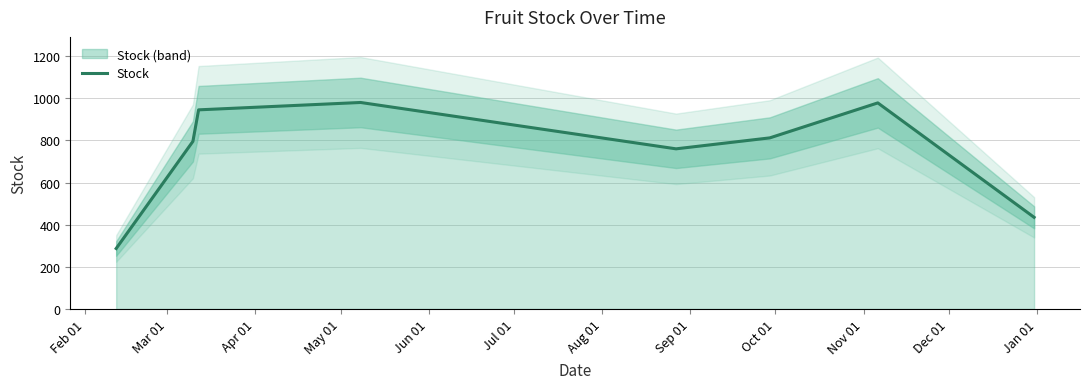

What is the maximum value for Stock?

980.0